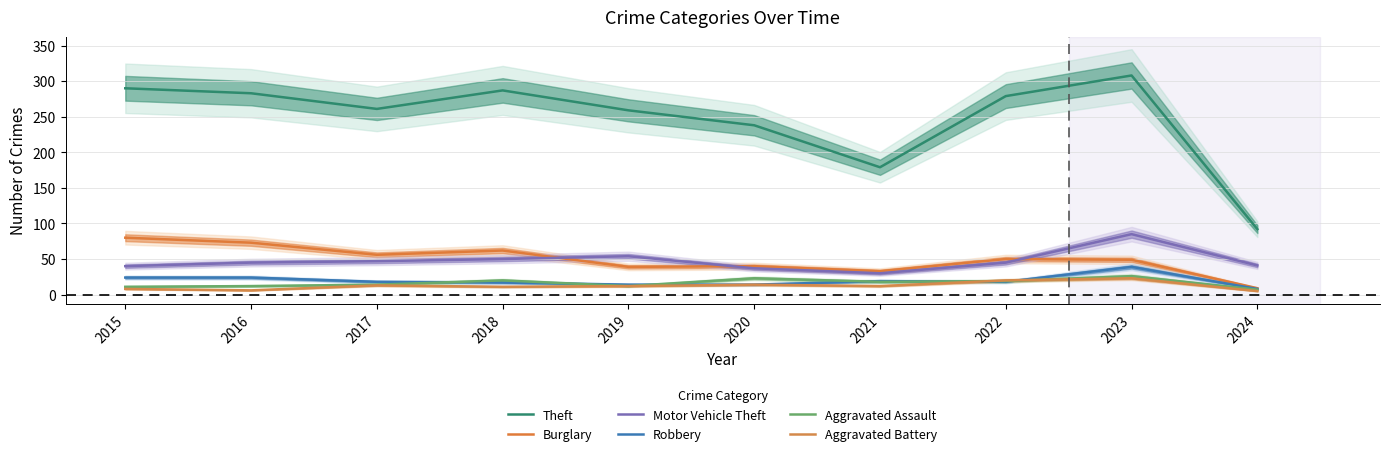

At which category does Burglary reach its first local peak?

2018